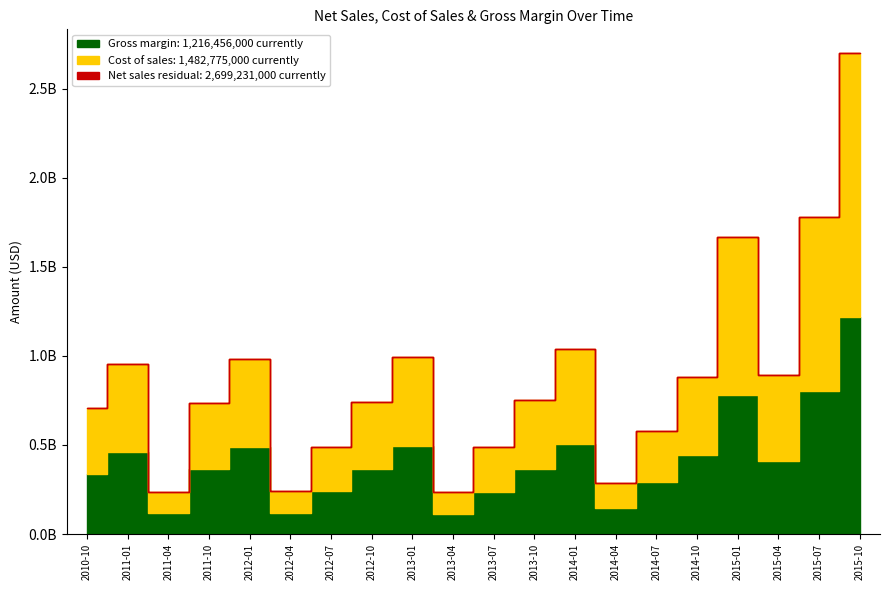

At which label is Net sales closest to 1468084000?

2015-01